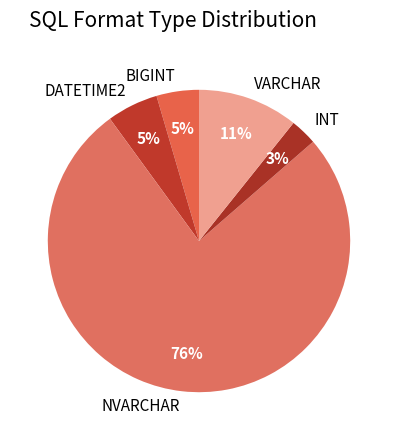

Which category has the smallest portion of the pie?

INT